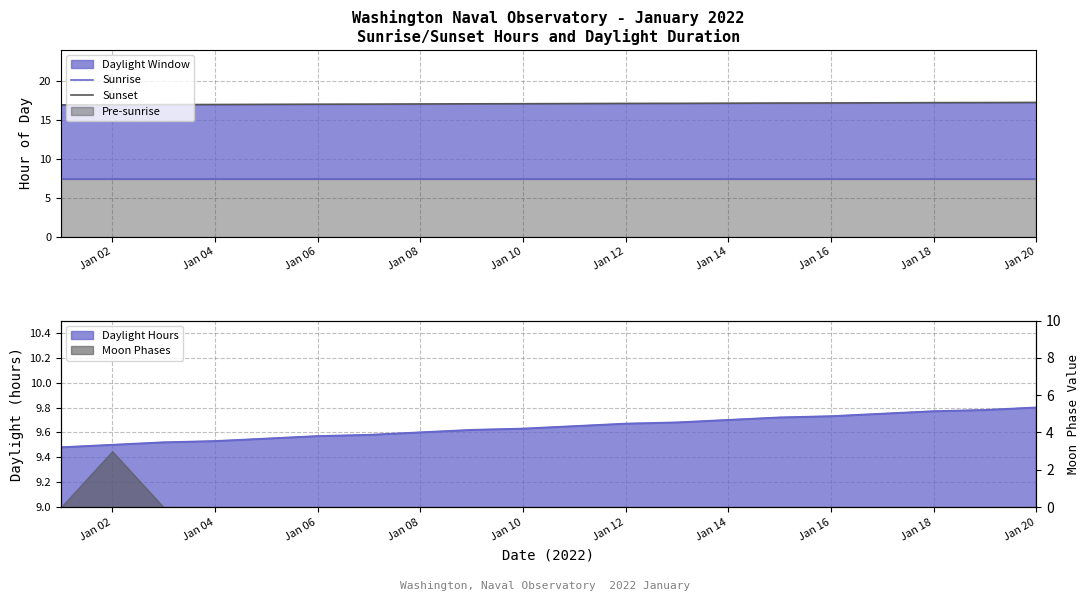

How many lines are shown in the chart?

2